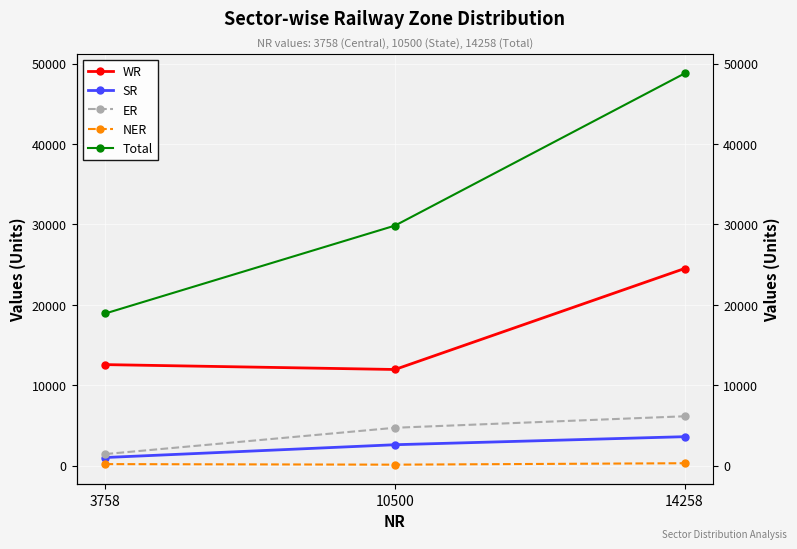

How many distinct data groups are displayed?

5